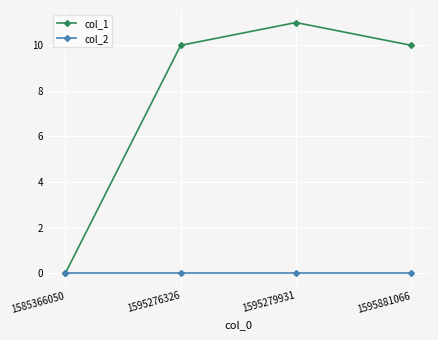

How many data points does each series have?

4